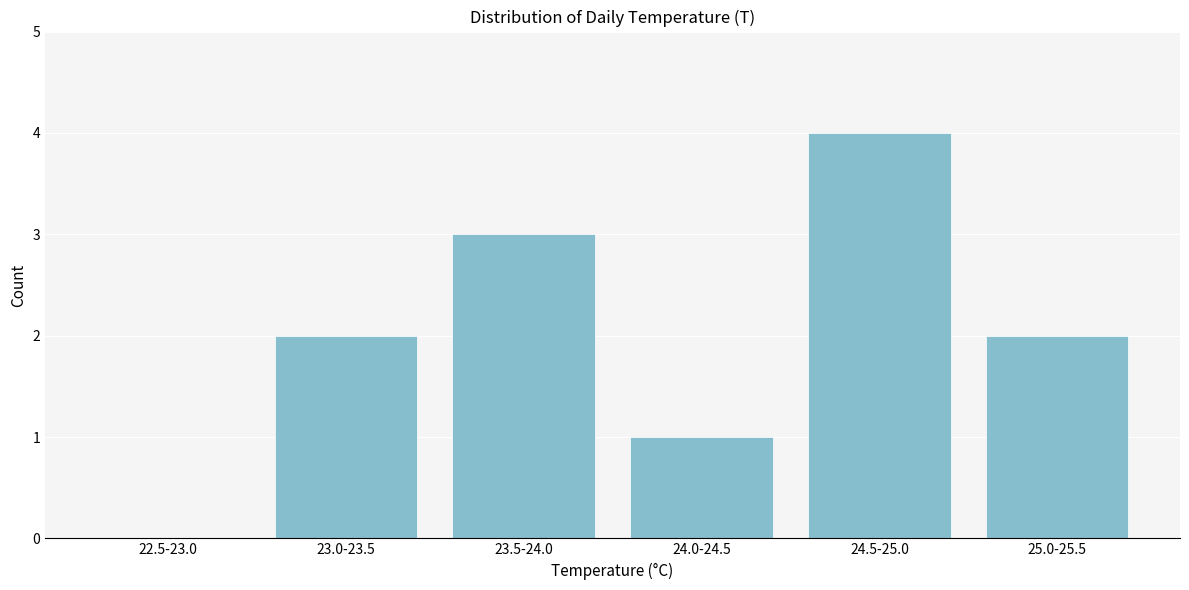

Reading left to right, what are all the values shown in this chart?

22.5-23.0=0	23.0-23.5=2	23.5-24.0=3	24.0-24.5=1	24.5-25.0=4	25.0-25.5=2